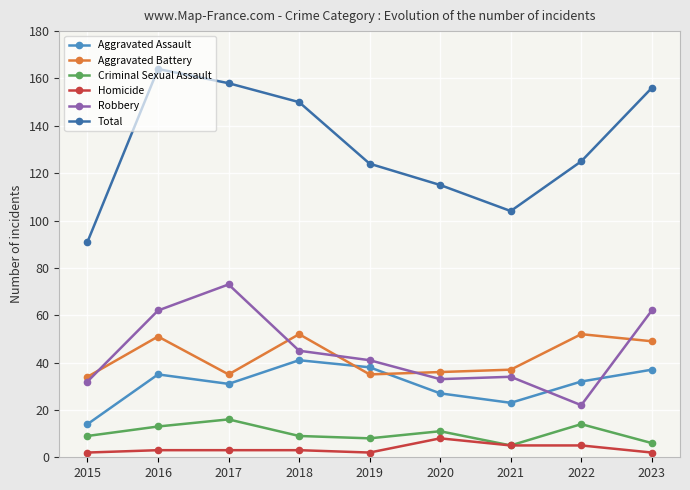

What is the difference between the highest and lowest values at 2020?

107